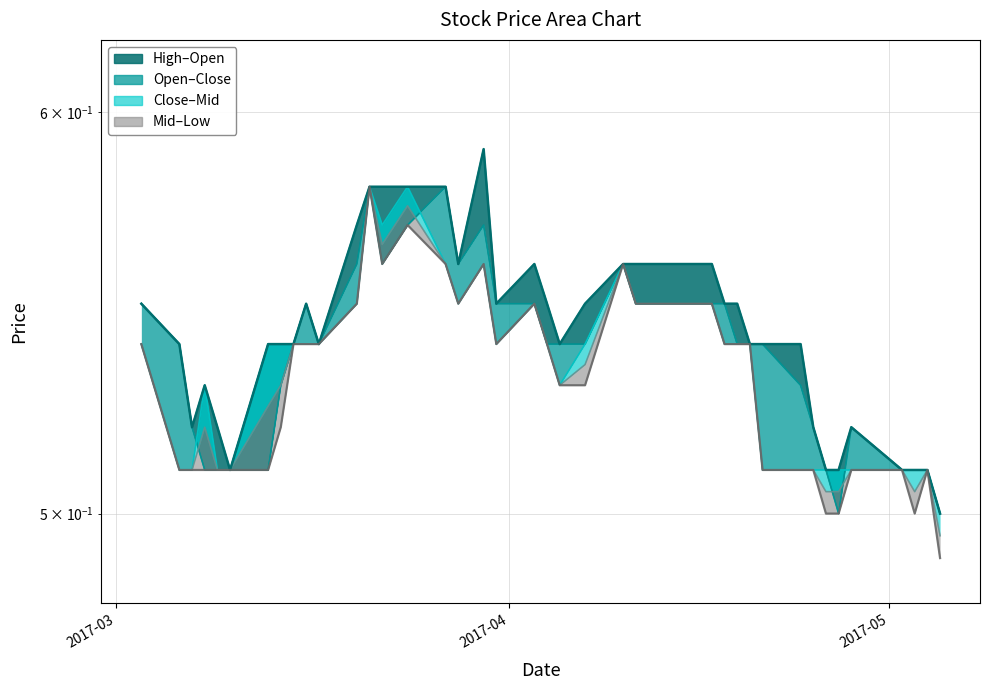

True or false: Low envelope and High envelope cross at least once.

False